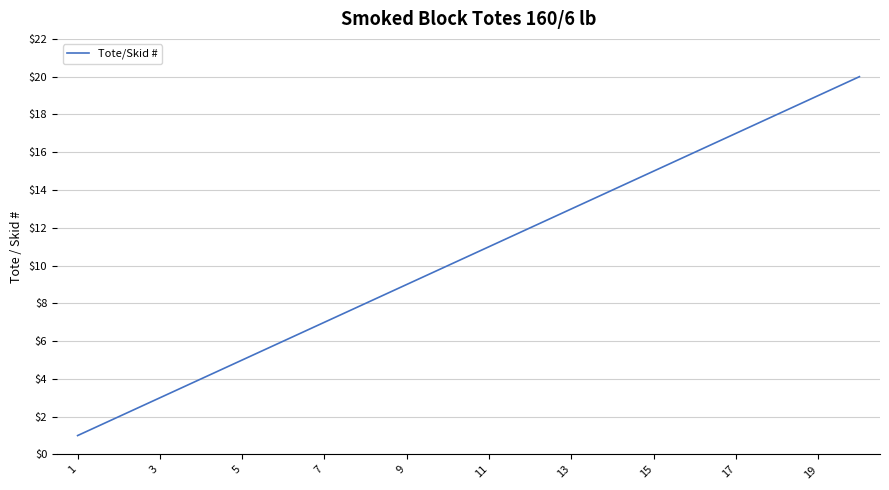

What is the maximum value shown in the chart?

20